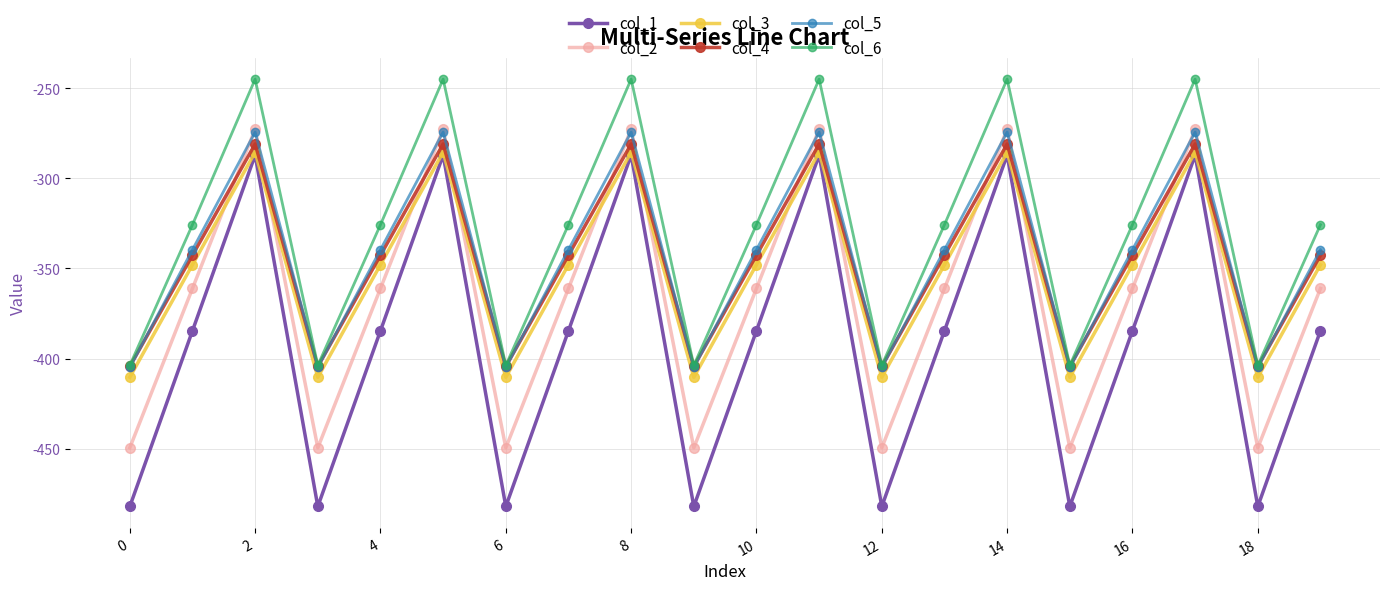

What is the maximum value for col_5?

-274.4